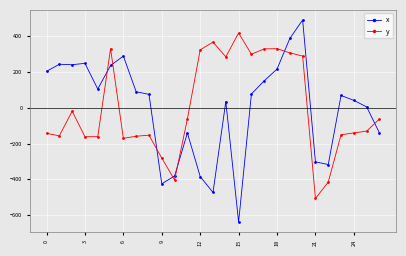

List the series in order of their peak value, lowest first.

y, x